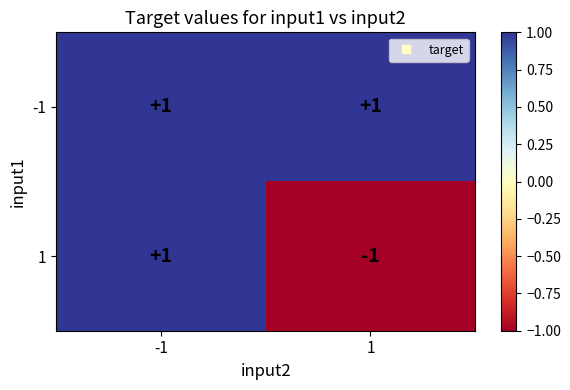

True or false: -1 has a value of 1 at -1.

True